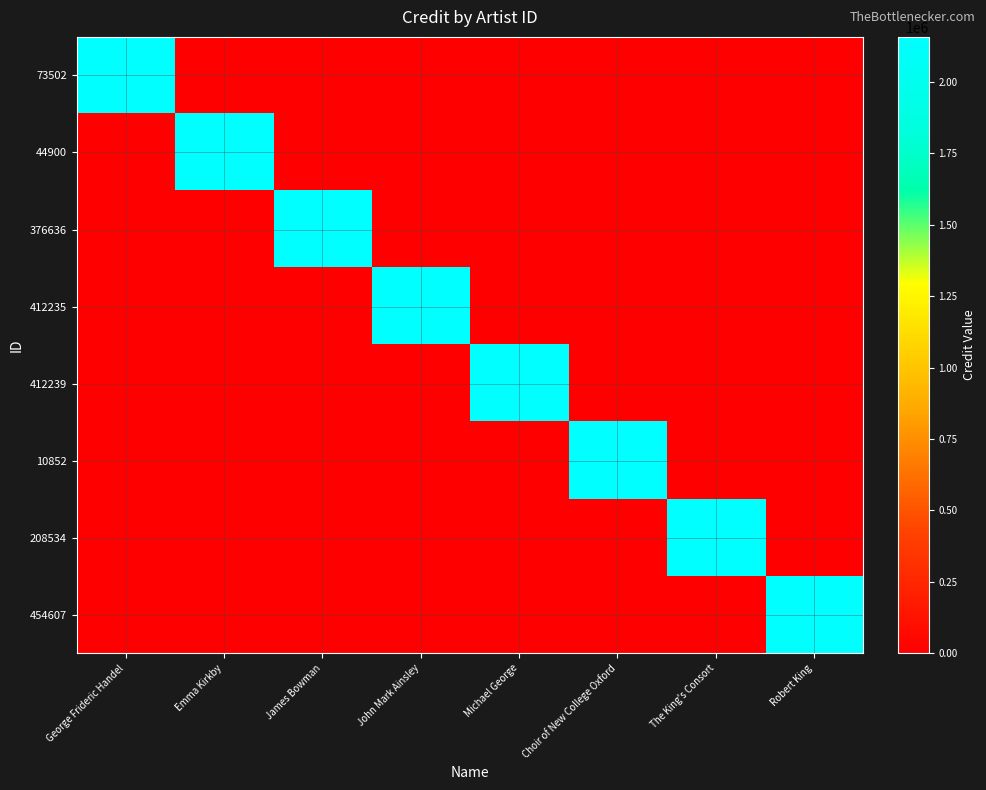

At which category is the sum across all series the highest?

George Frideric Handel